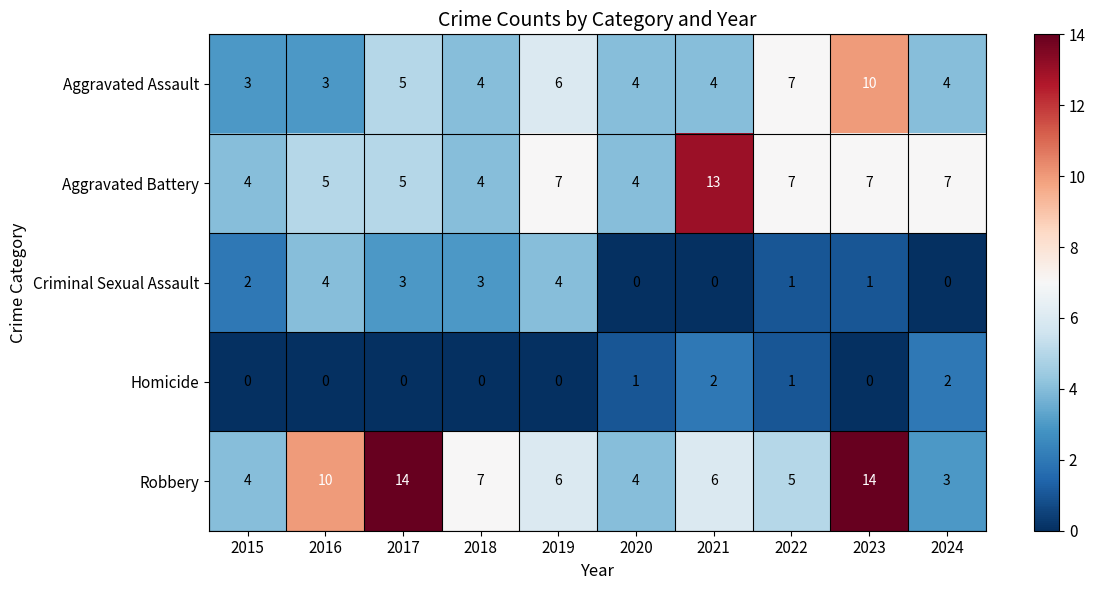

List the series in order of their peak value, highest first.

Robbery, Aggravated Battery, Aggravated Assault, Criminal Sexual Assault, Homicide